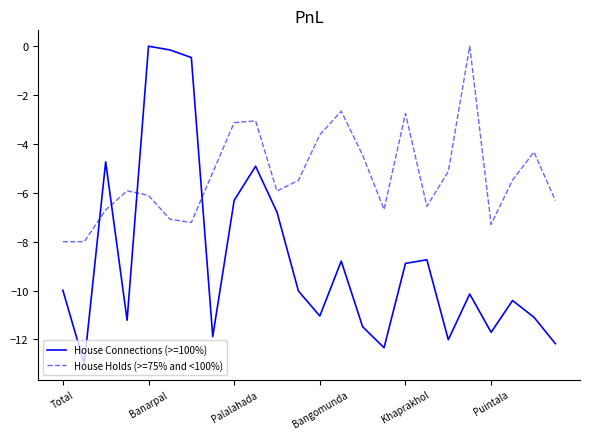

Which series has the largest range (max minus min)?

House Connections (>=100%)